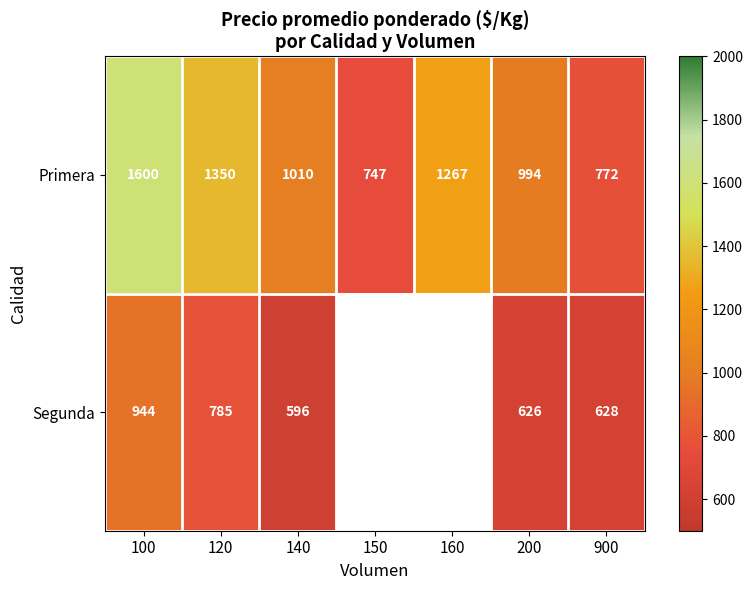

What is the greatest value displayed?

1600.0